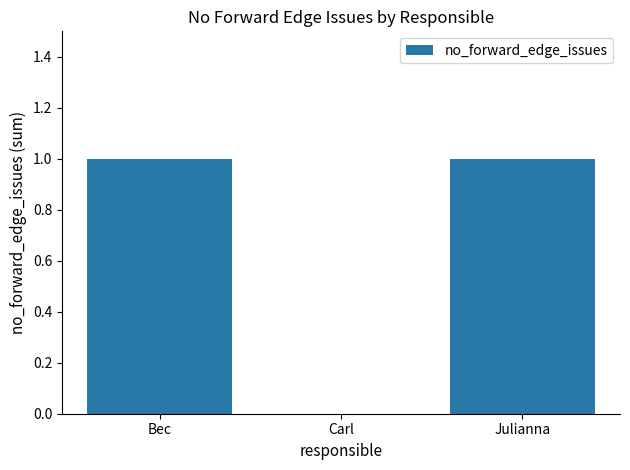

How many series are shown in this chart?

1